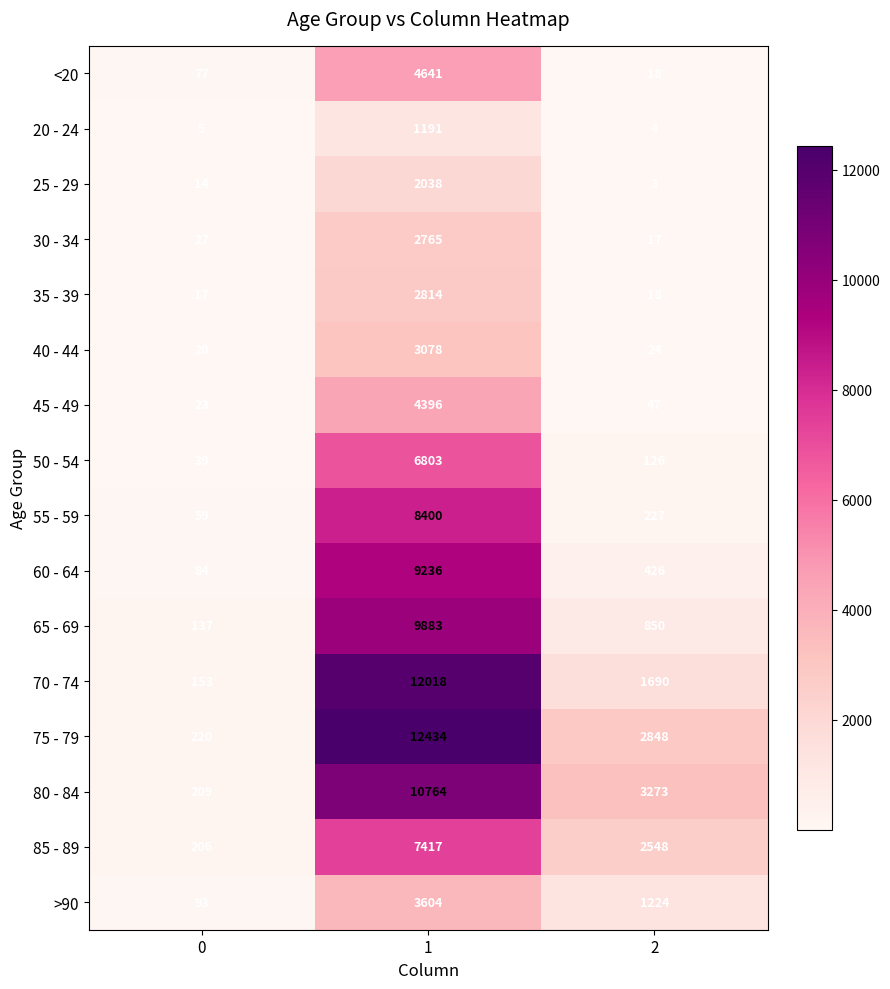

At which category is the sum across all series the highest?

1